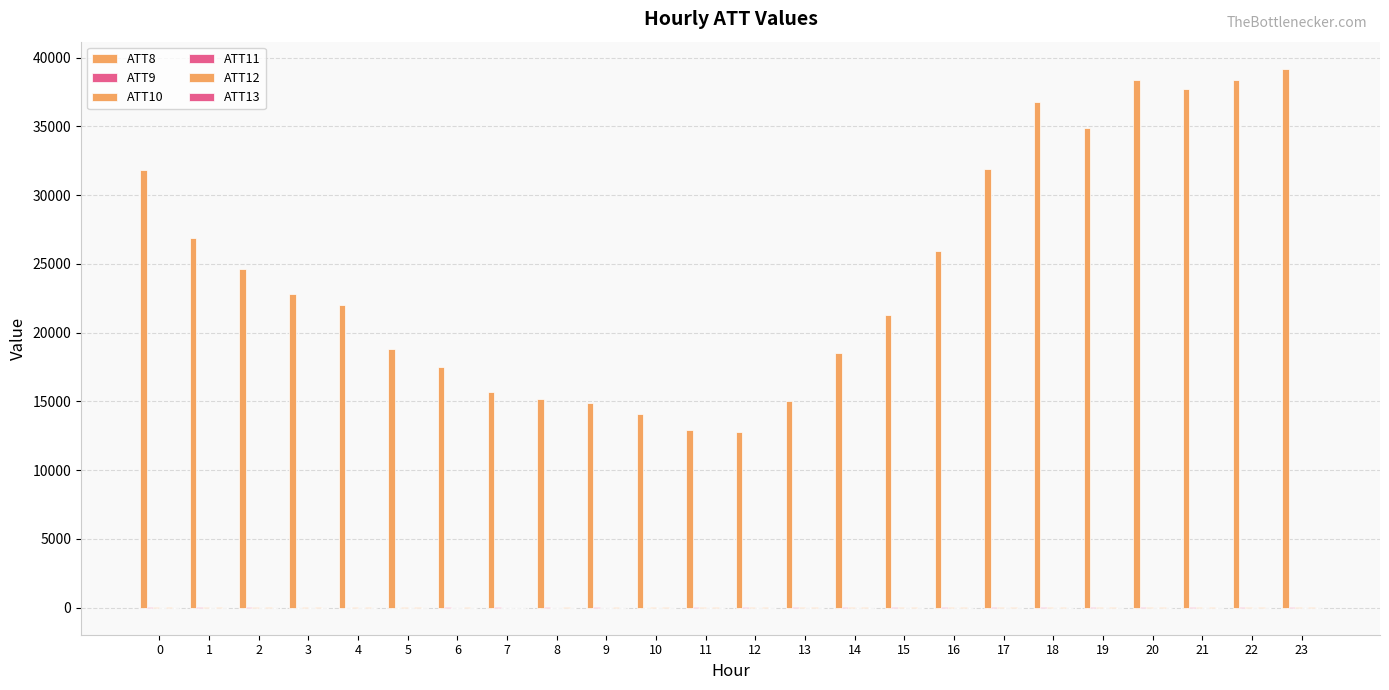

What is the minimum value shown in the chart?

-16.3